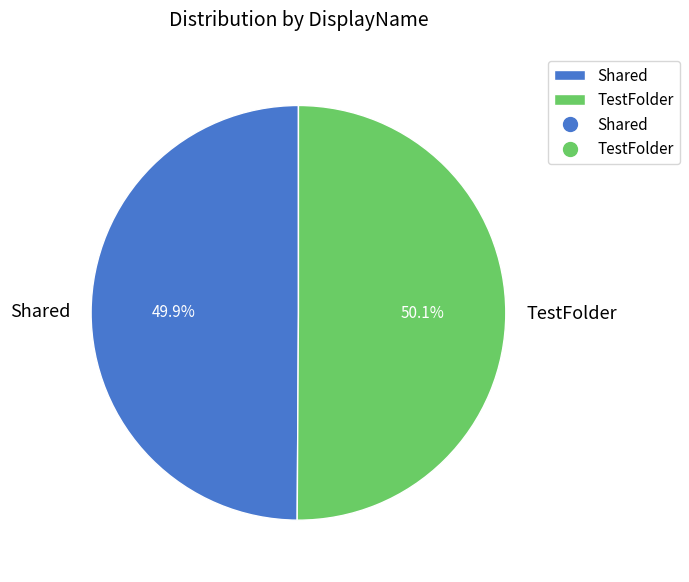

Is there any slice that represents more than half of the pie?

Yes